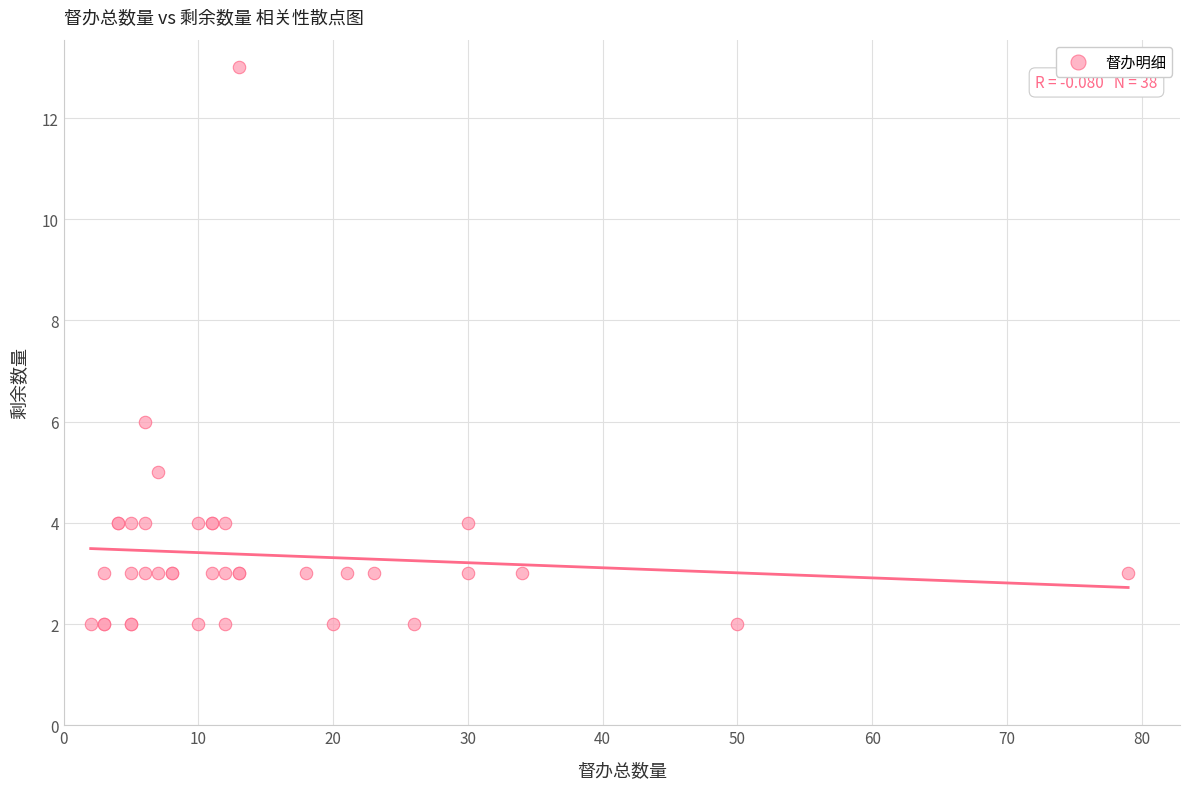

What Y value in the scatter plot is closest to 7?

6